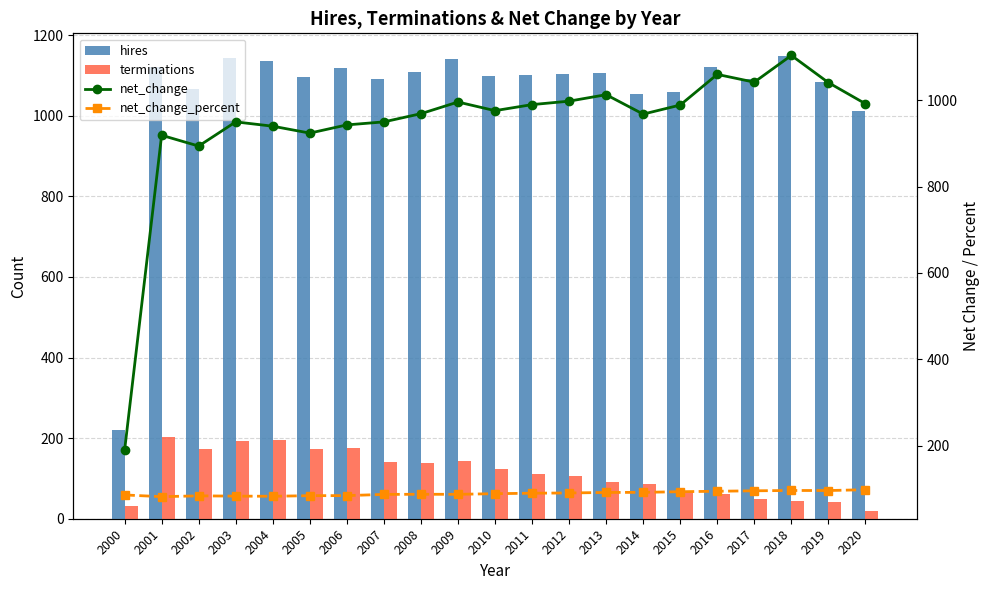

What is the lowest value of the net_change series?

189.0